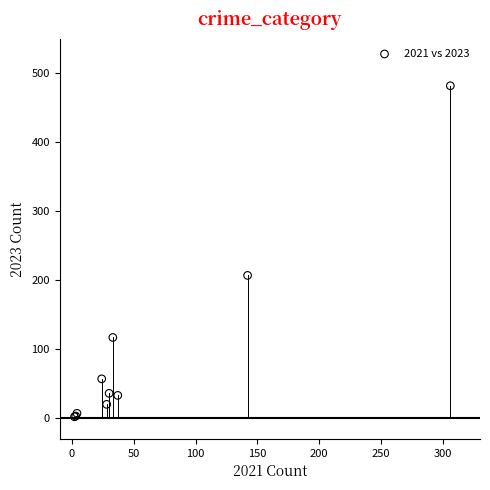

What Y value in the scatter plot is closest to 242?

207